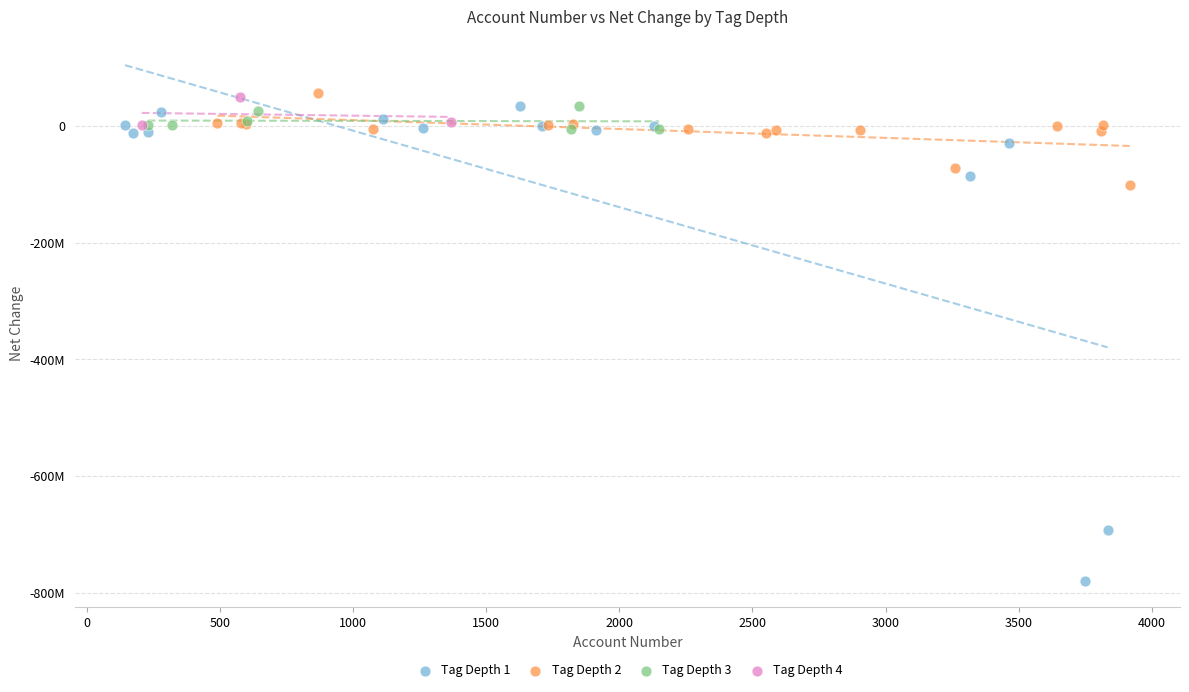

What are all the series names shown in the legend?

Tag Depth 1, Tag Depth 2, Tag Depth 3, Tag Depth 4